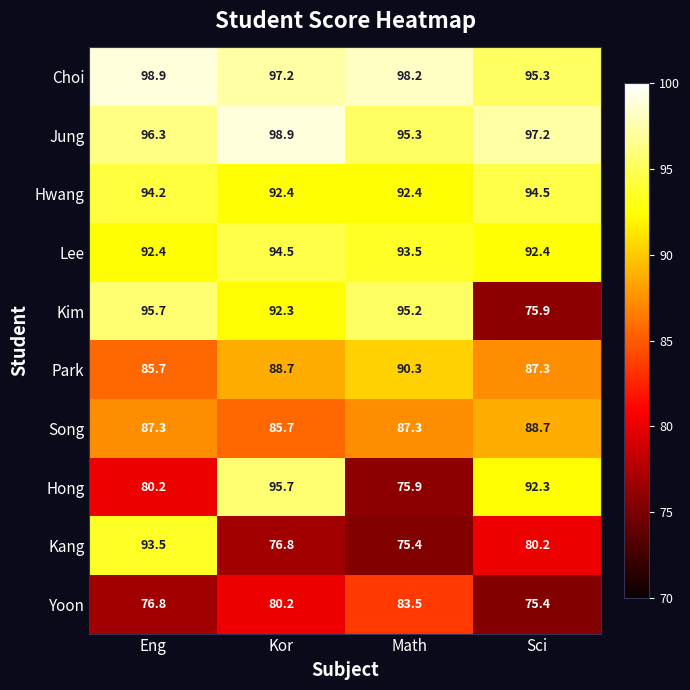

At Eng, list the series in order from largest to smallest.

Choi, Jung, Kim, Hwang, Kang, Lee, Song, Park, Hong, Yoon